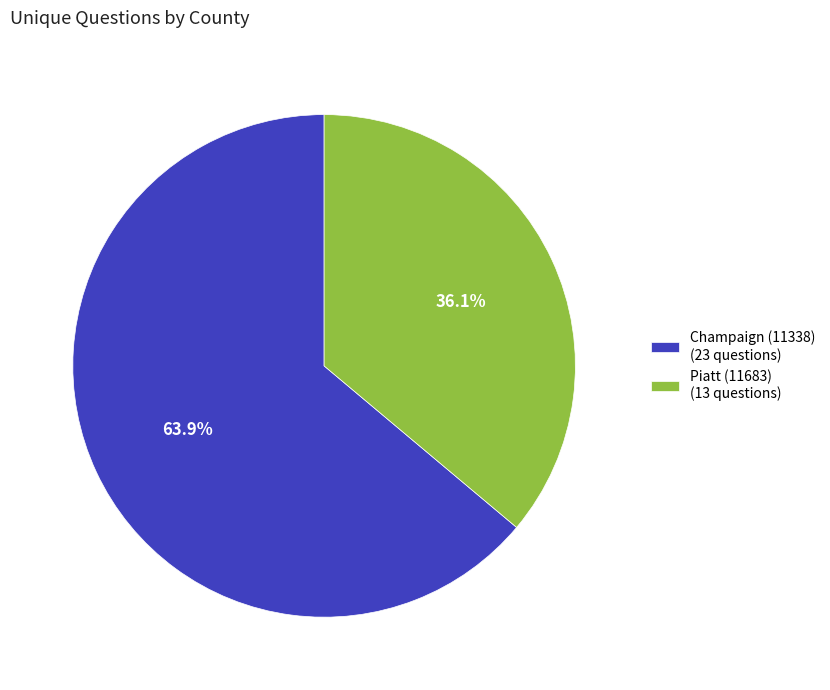

Is it true that Champaign (11338) is 57% of the pie?

False